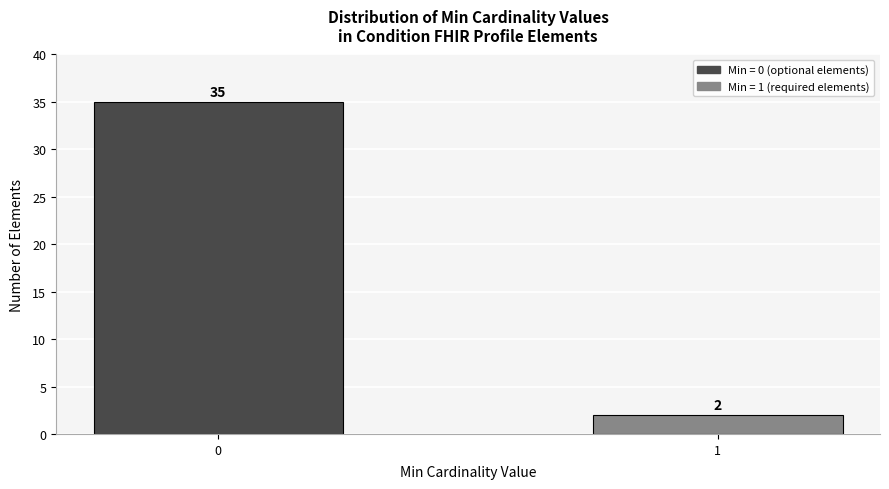

Reading right to left, extract all data points from this chart.

2	35